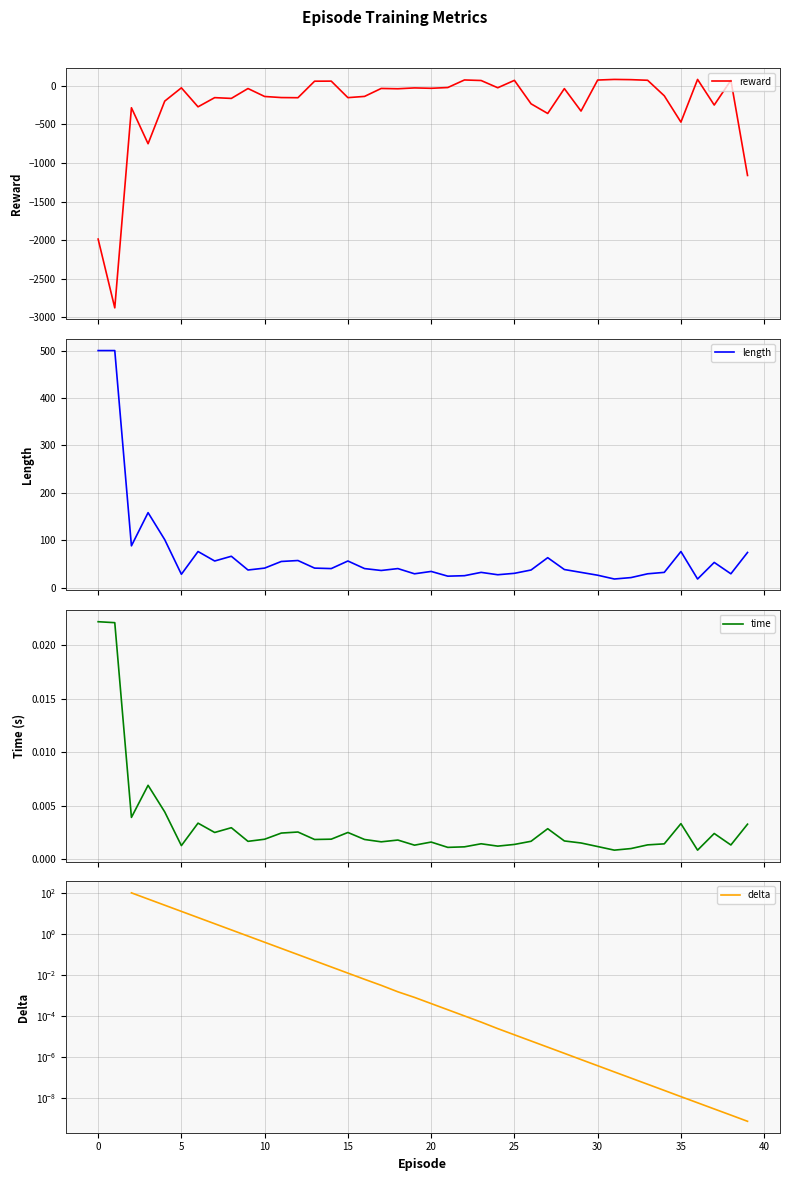

Does the chart have visible grid lines?

Yes